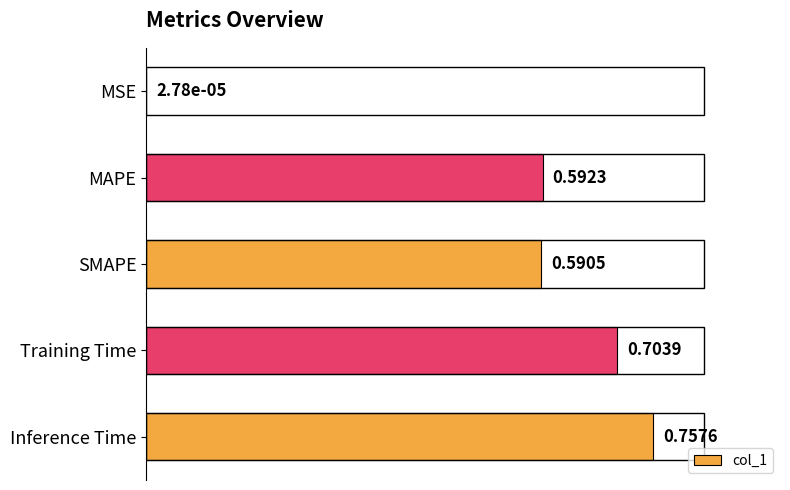

What is the change in value from Training Time to Inference Time?

+0.1